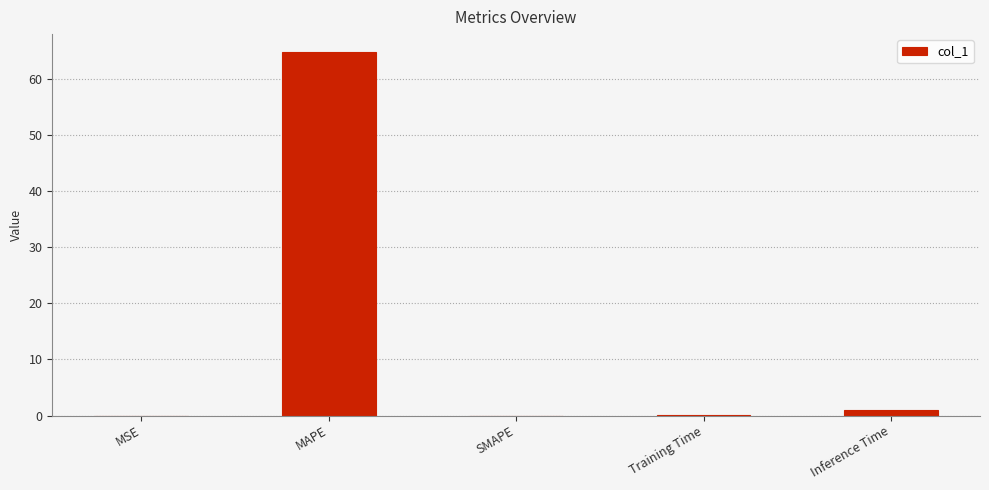

Is it true that the value at SMAPE is 0.0?

True